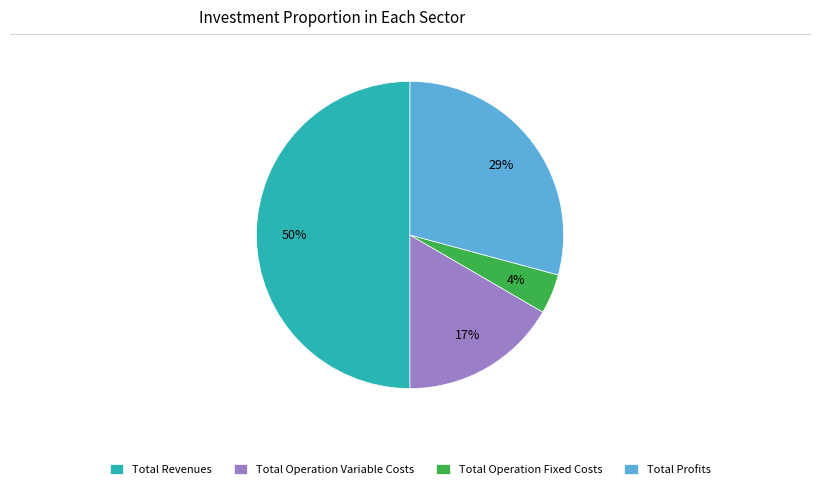

To the nearest percent, what is the average slice percentage?

25%